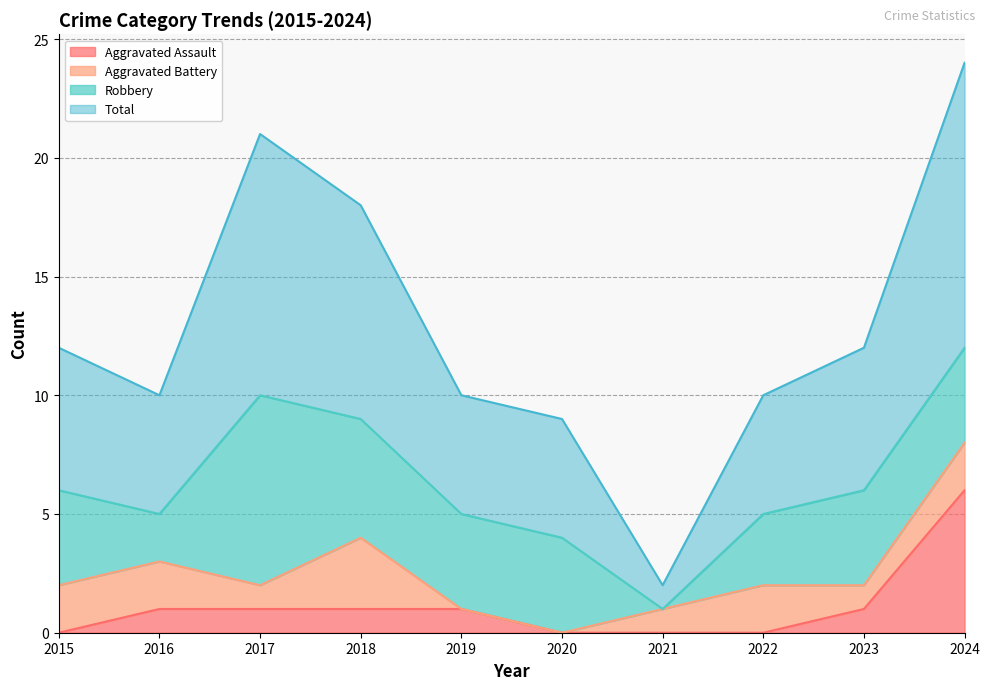

Is it true that Aggravated Assault equals 2 at 2023?

False